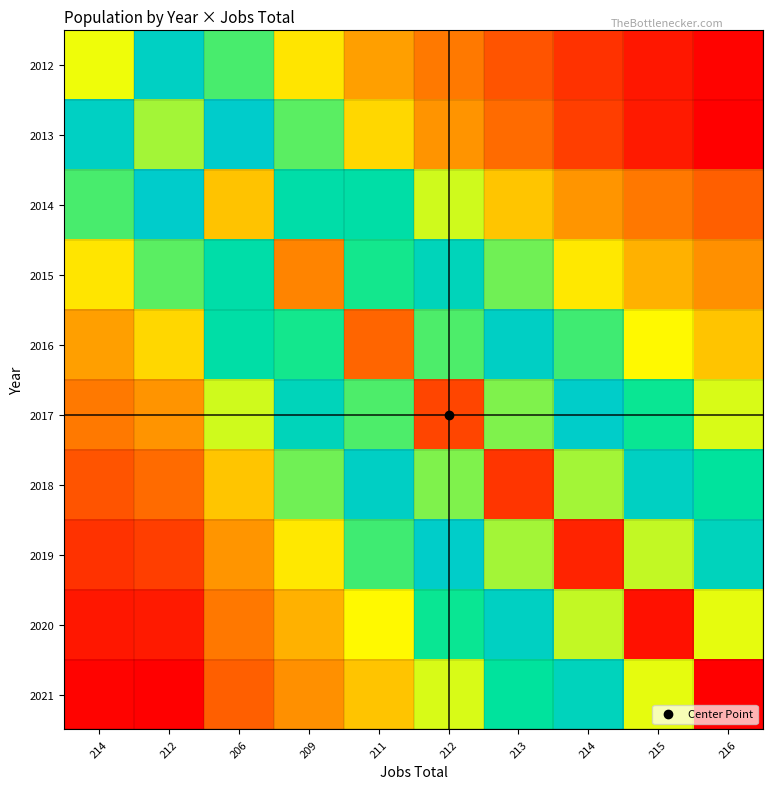

What is the smallest value displayed?

6208.5